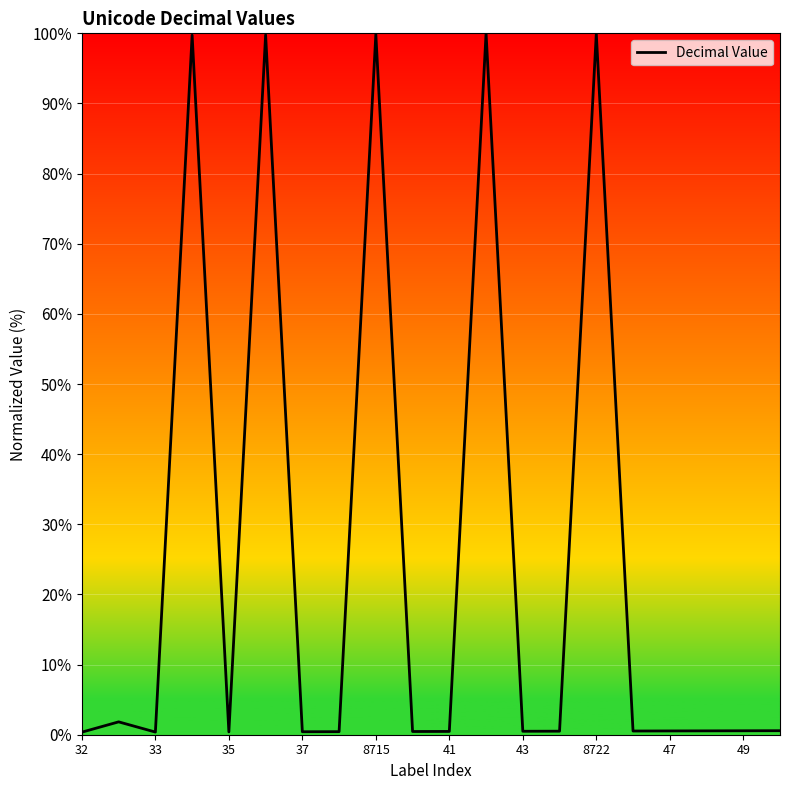

What is the greatest value displayed?

100.0